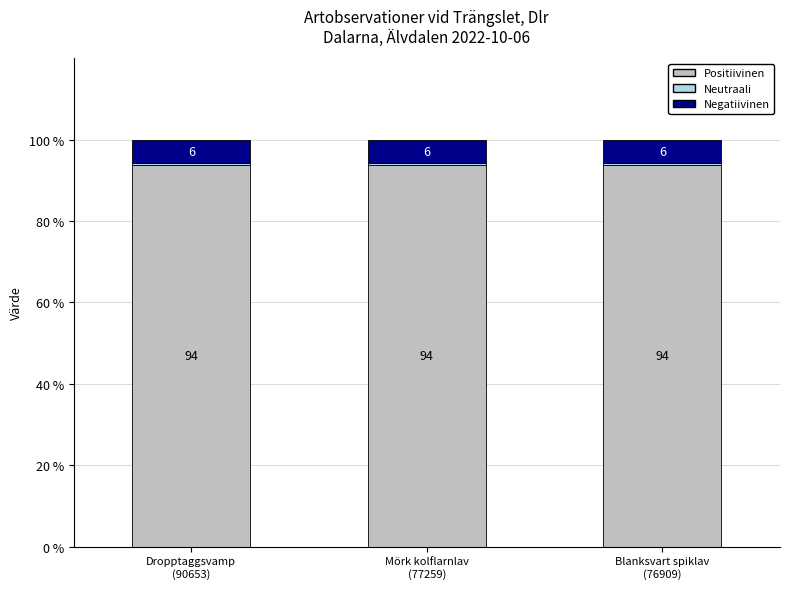

What is the highest value of the Positiivinen series?

93.8